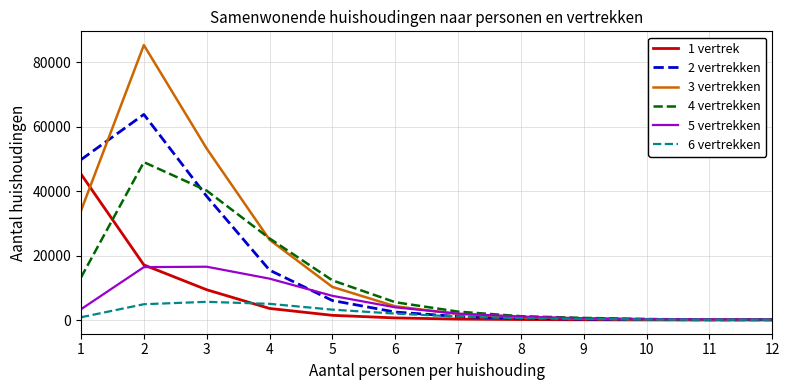

Which series has the widest spread of values?

3 vertrekken